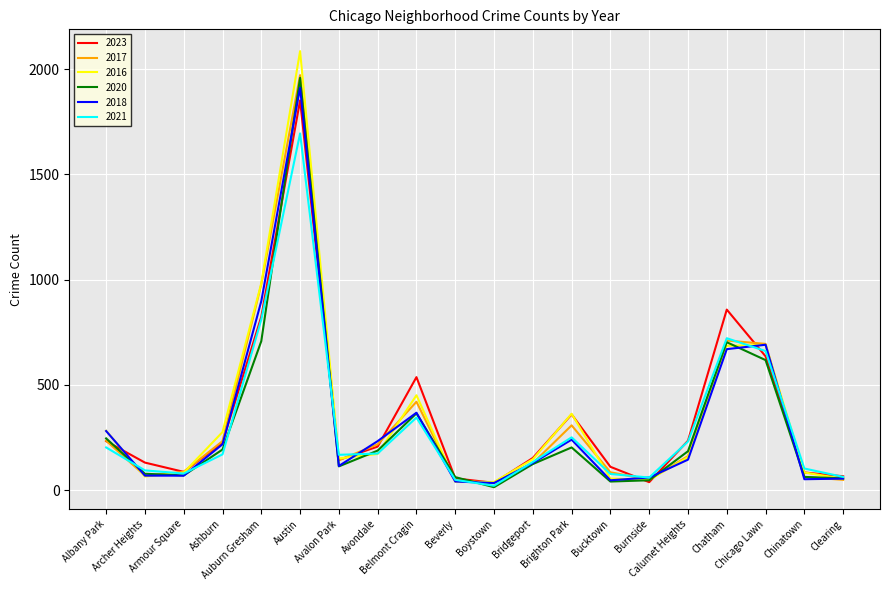

What is the average value of the 2020 series?

302